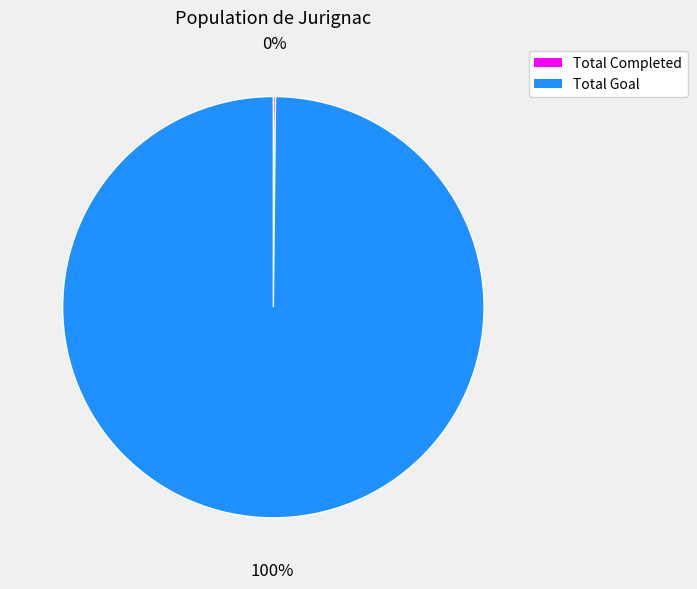

Is it true that Total Goal is 92% of the pie?

False